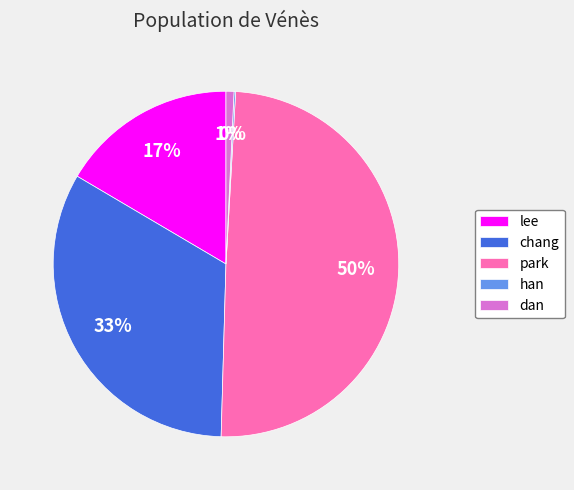

To the nearest percent, what percentage of the pie is lee?

17%